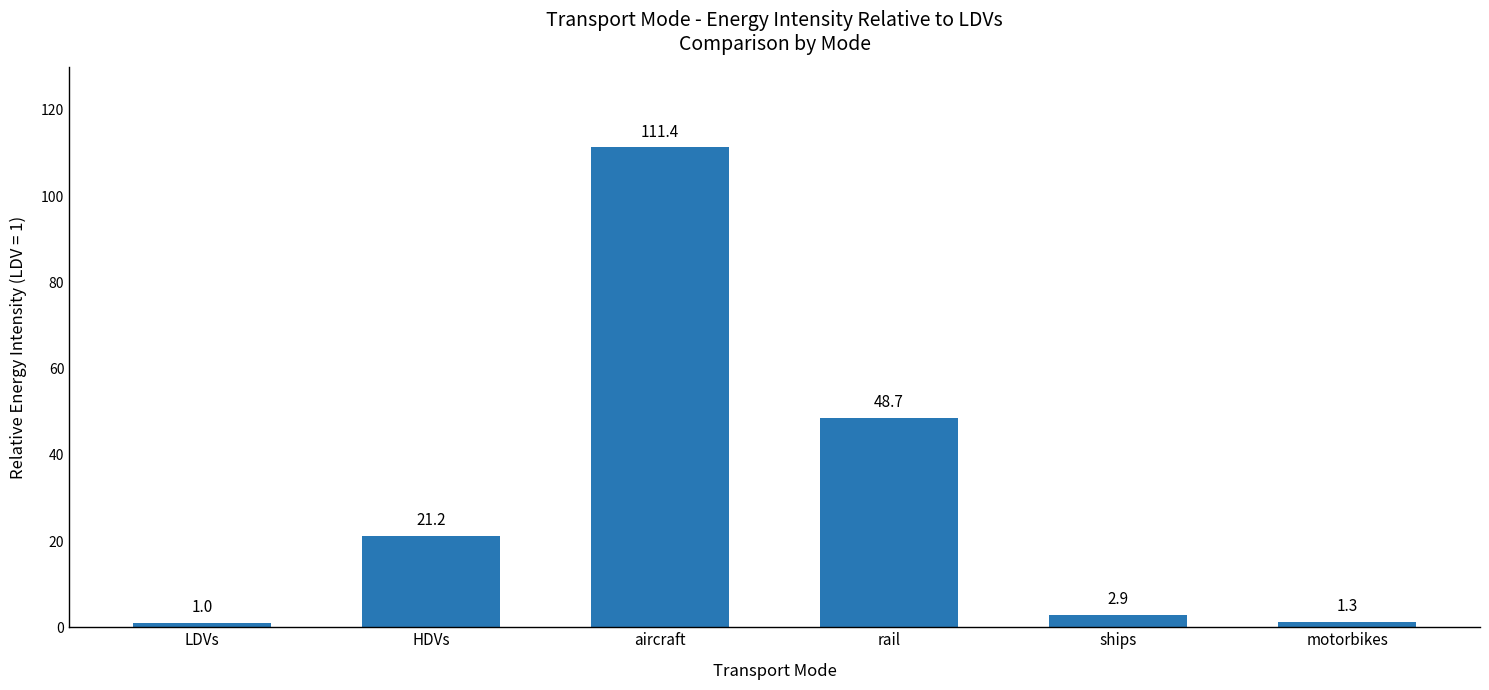

What is the difference between the maximum and second lowest values?

110.1